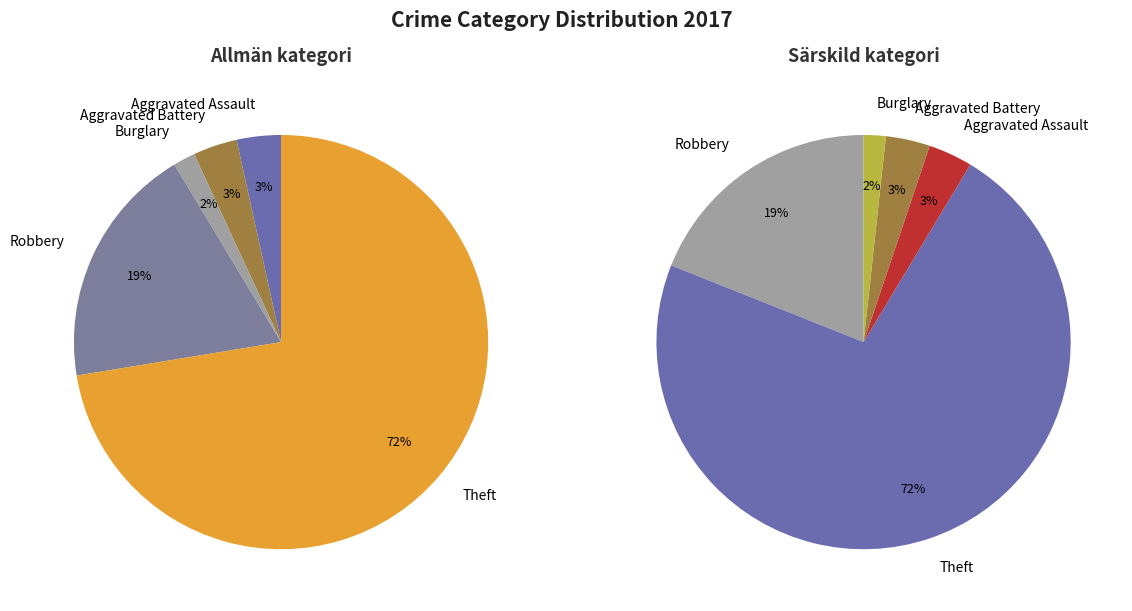

True or false: Robbery accounts for 19% of the total.

True